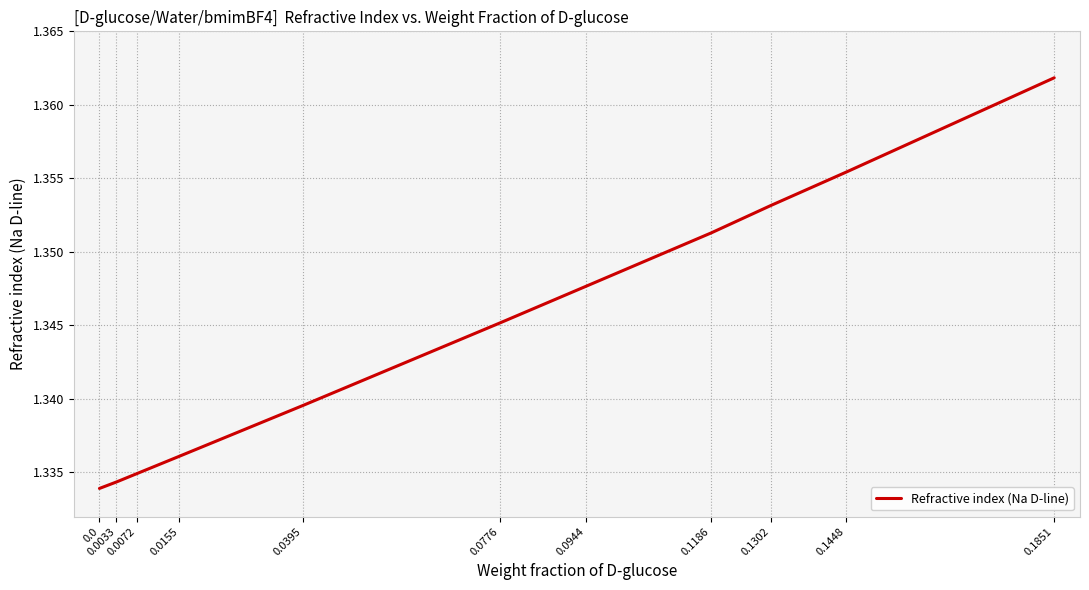

Reading left to right, what are all the values shown in this chart?

0.0=1.3	0.0033=1.3	0.0072=1.3	0.0155=1.3	0.0395=1.3	0.0776=1.3	0.0944=1.3	0.1186=1.4	0.1302=1.4	0.1448=1.4	0.1851=1.4